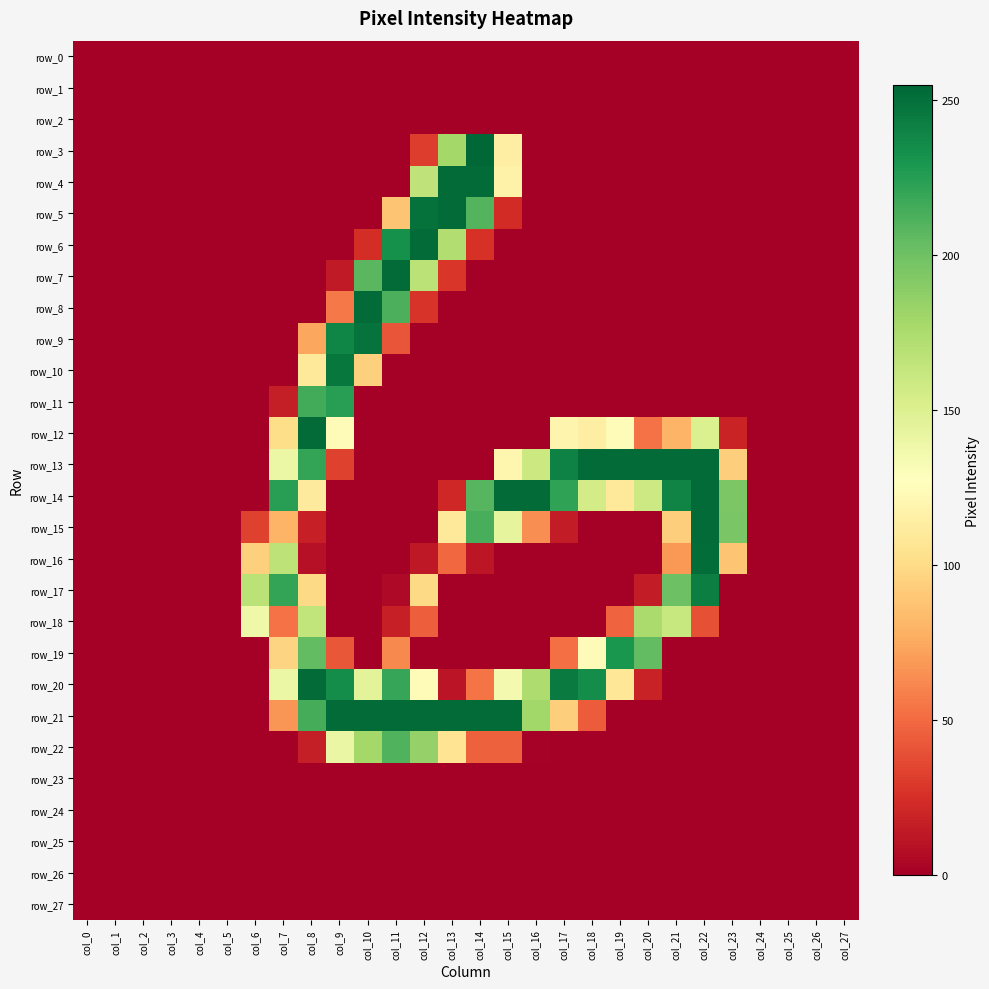

At col_14, list the series in order from smallest to largest.

row_0, row_1, row_2, row_7, row_8, row_9, row_10, row_11, row_12, row_13, row_17, row_18, row_19, row_23, row_24, row_25, row_26, row_27, row_16, row_6, row_22, row_20, row_14, row_5, row_15, row_4, row_21, row_3